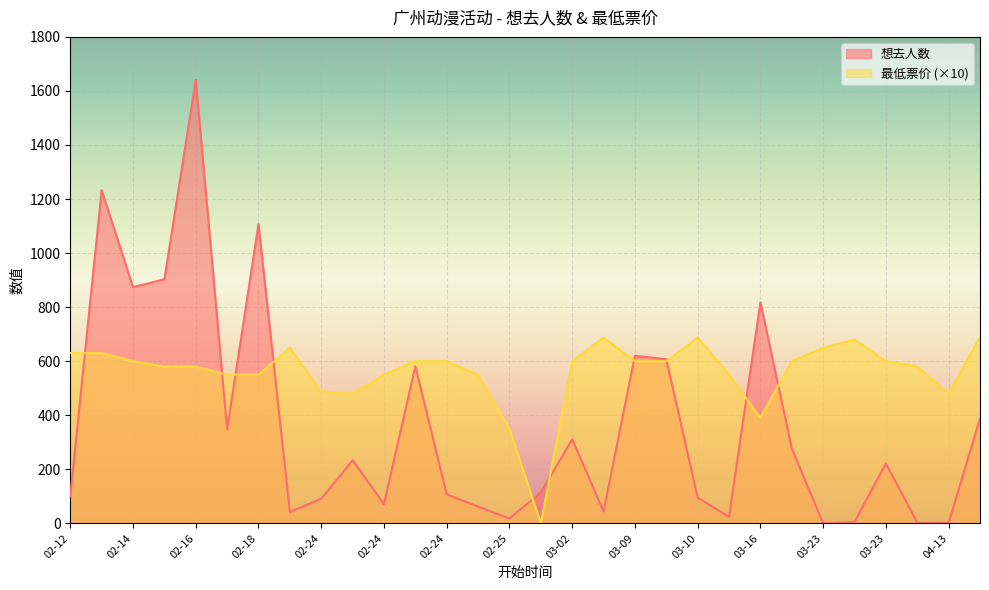

What is the sum of all 最低票价 values?

16784